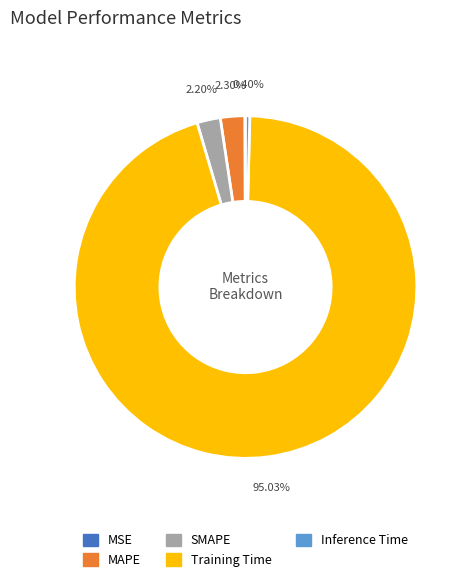

To the nearest percent, what is the difference between the largest and smallest slice percentages?

95%